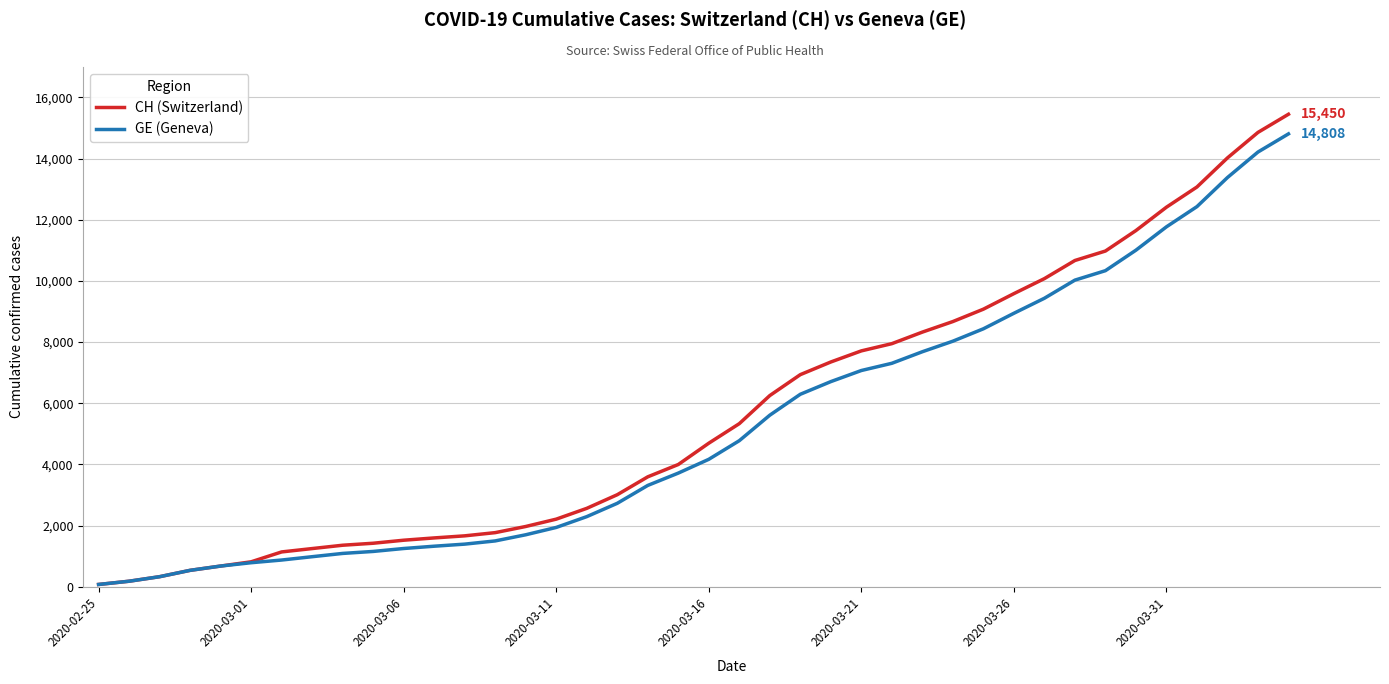

What is the sum of all GE (Geneva) values?

210188